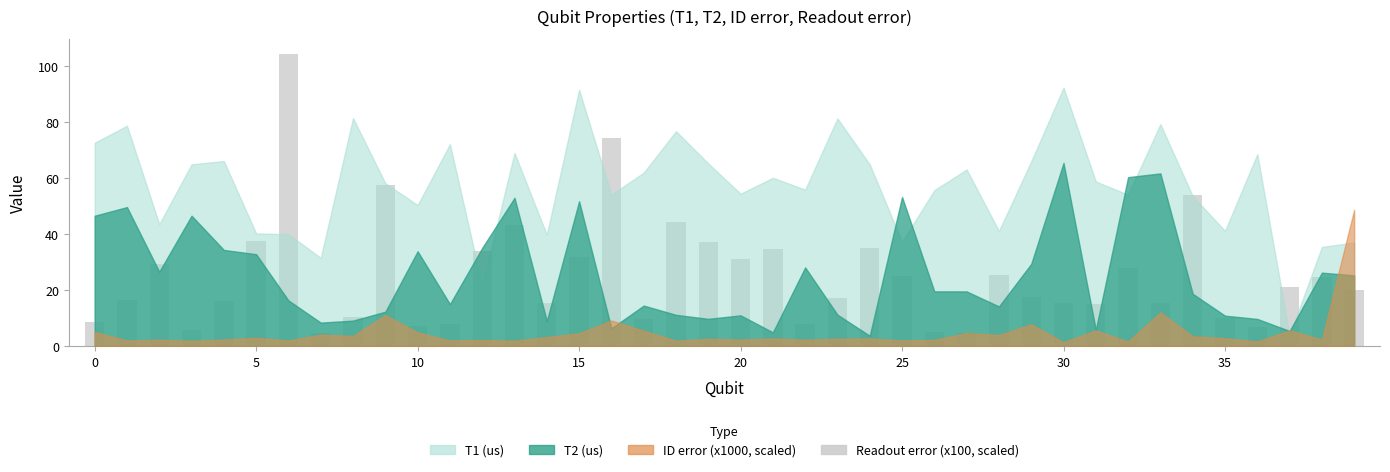

What is the value of the 39th bar from the left?

24.7